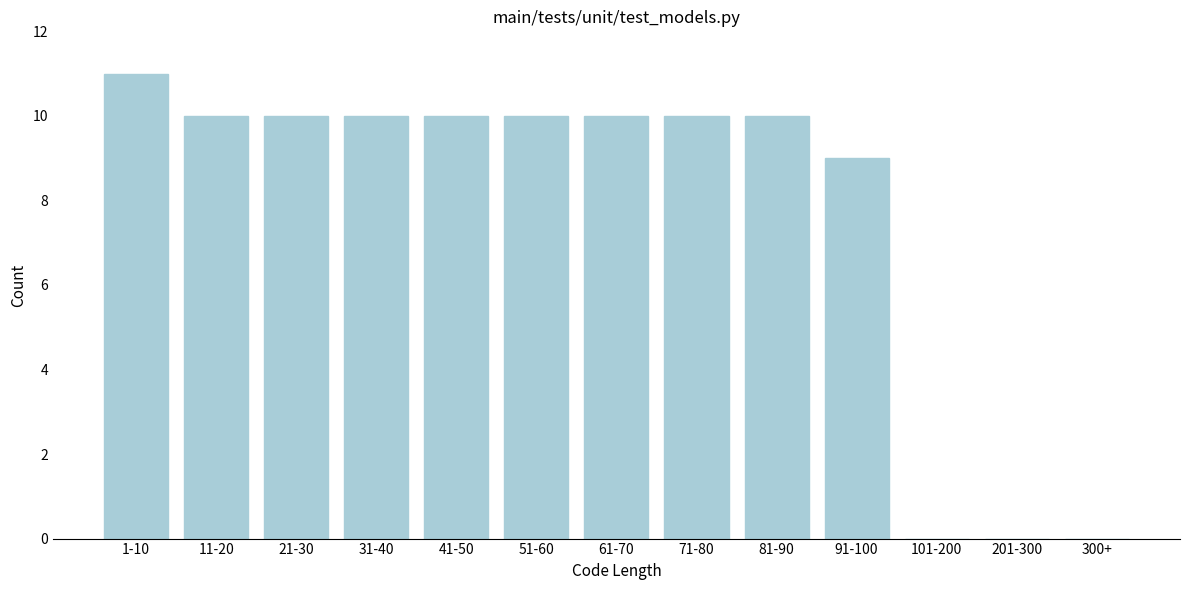

Reading left to right, what are all the values shown in this chart?

1-10=11	11-20=10	21-30=10	31-40=10	41-50=10	51-60=10	61-70=10	71-80=10	81-90=10	91-100=9	101-200=0	201-300=0	300+=0